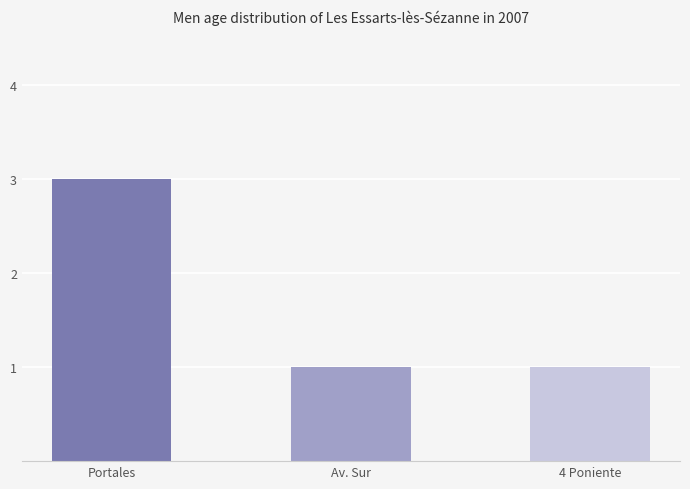

Between Portales and Av. Sur, which is larger?

Portales